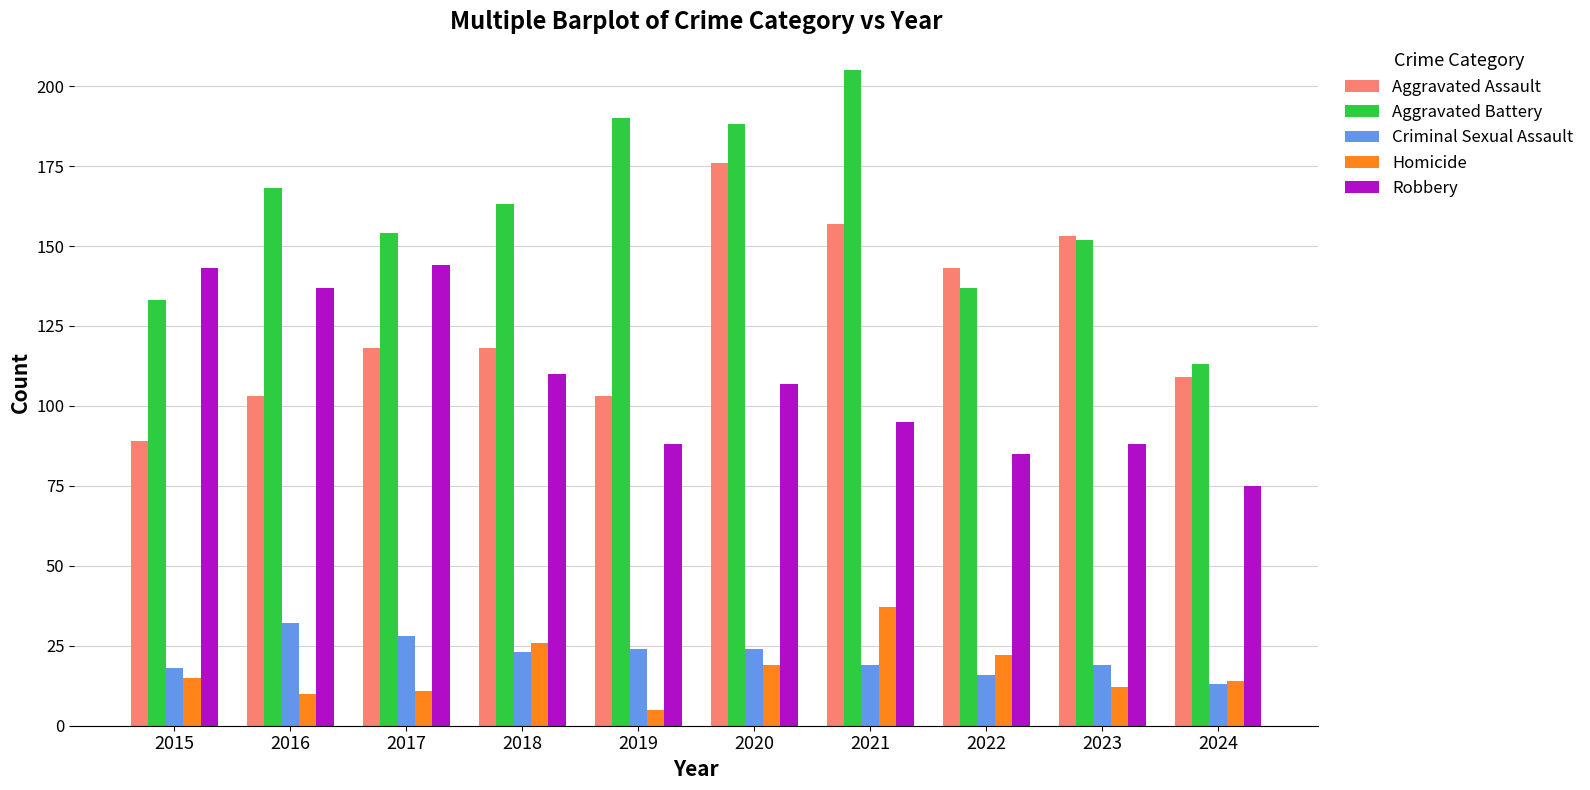

Does the chart contain stacked bars?

No